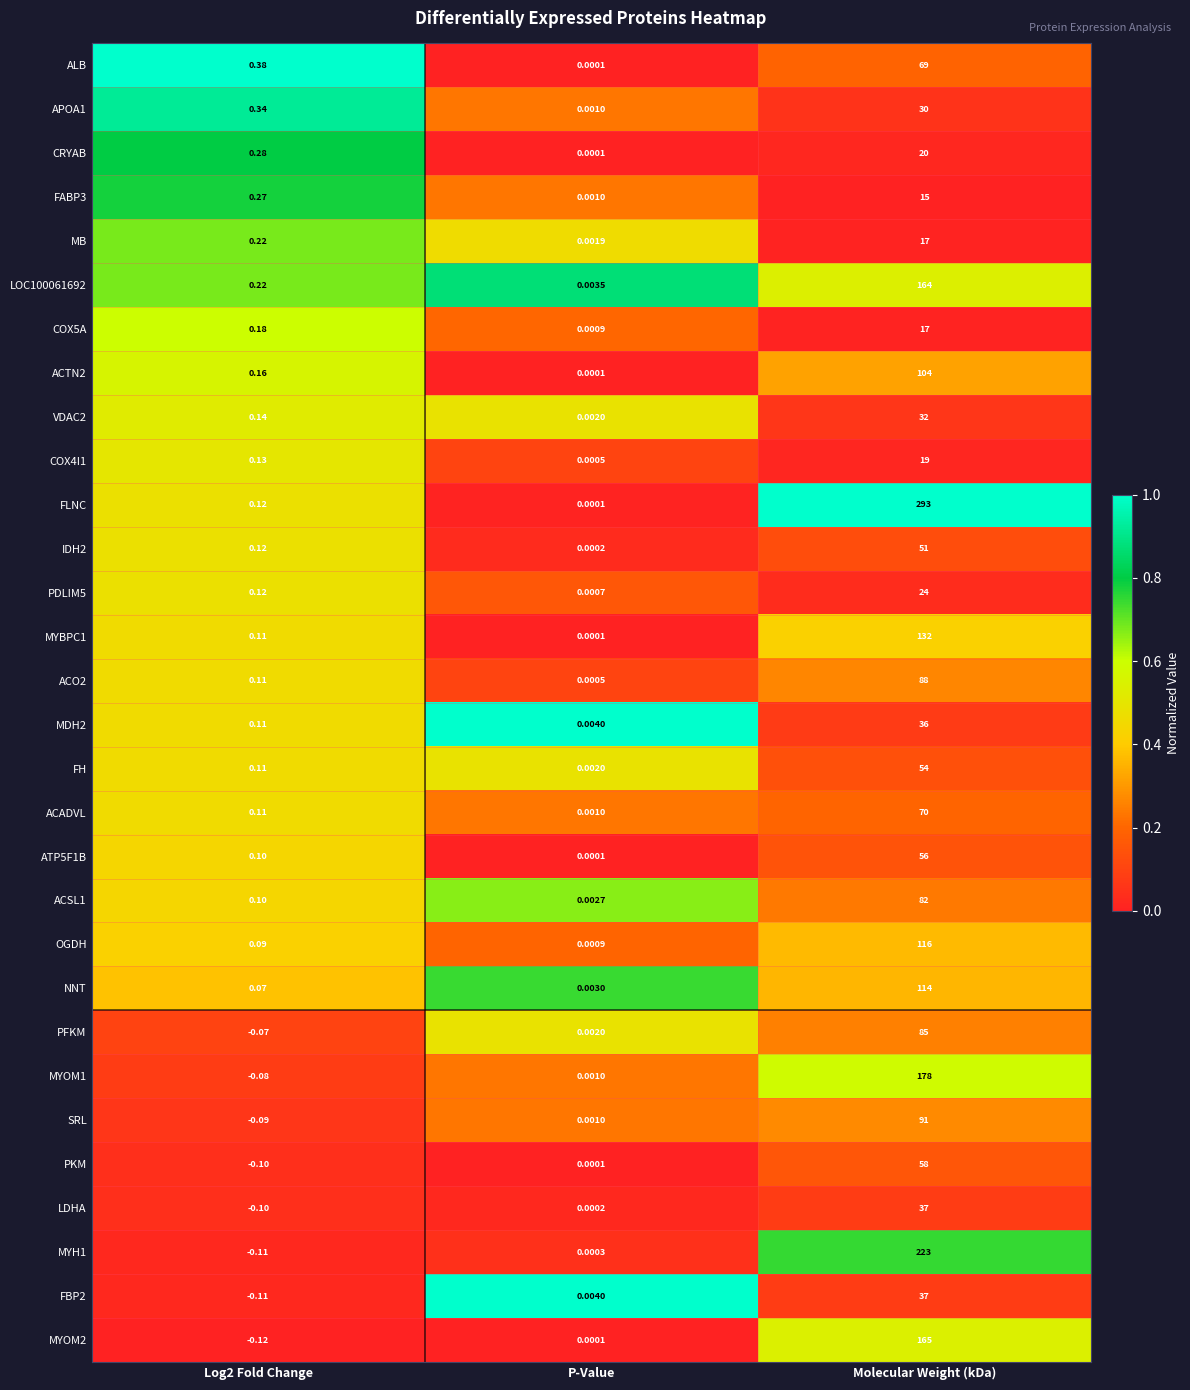

Where is LDHA nearest to the value 0?

P-Value